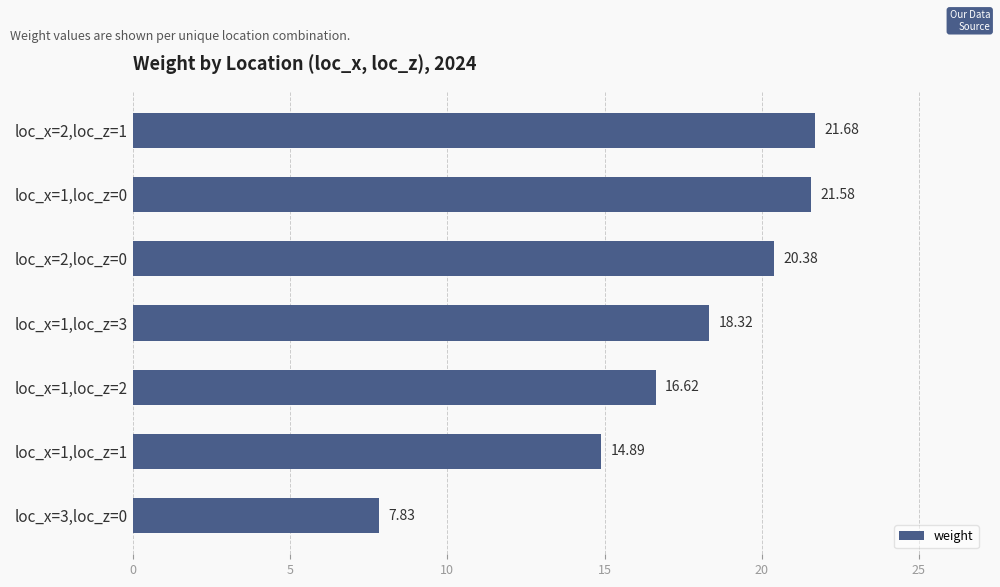

How many data points are above 18?

4